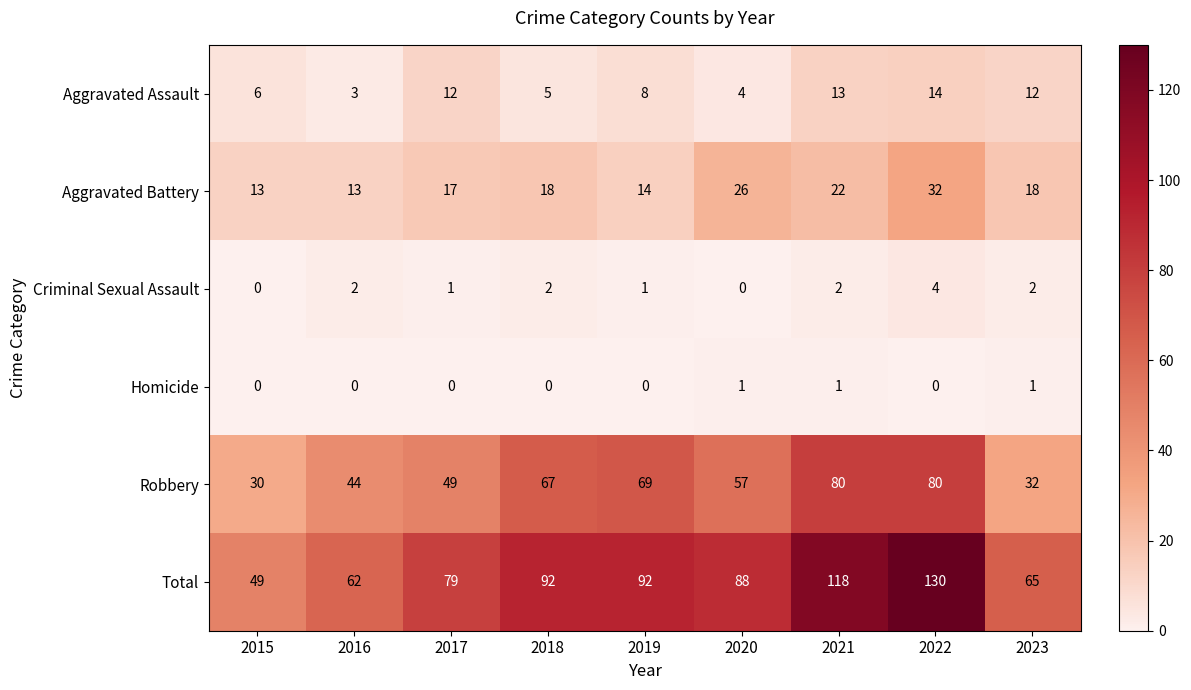

What is the maximum value shown in the chart?

130